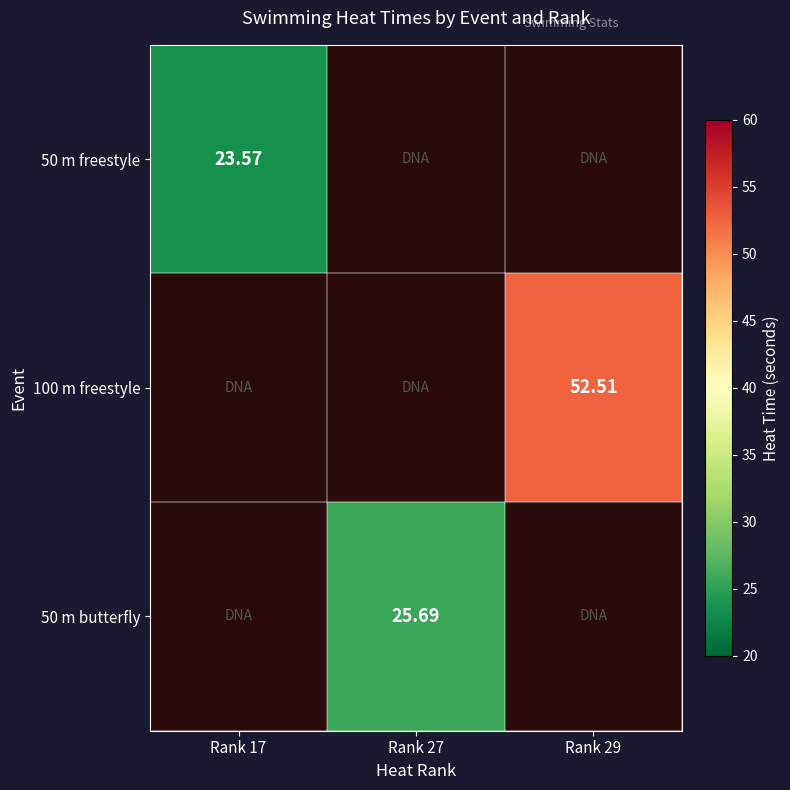

Which label corresponds to the smallest value in the chart?

Rank 17